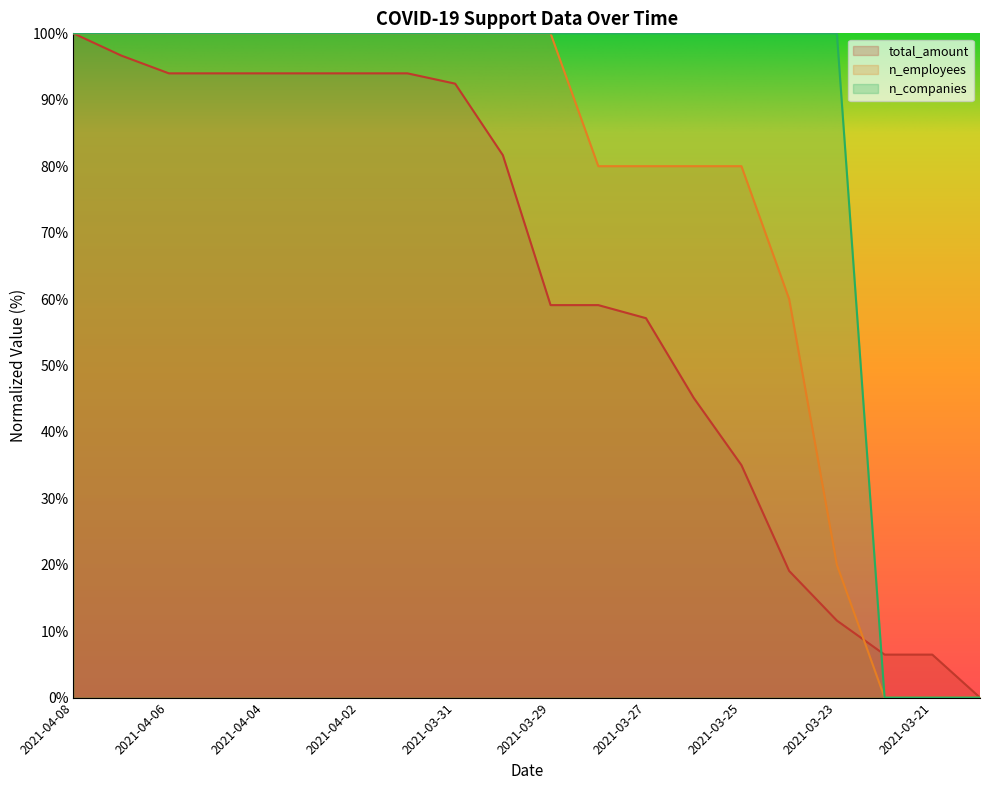

At which label does n_employees first exceed 99?

2021-04-08